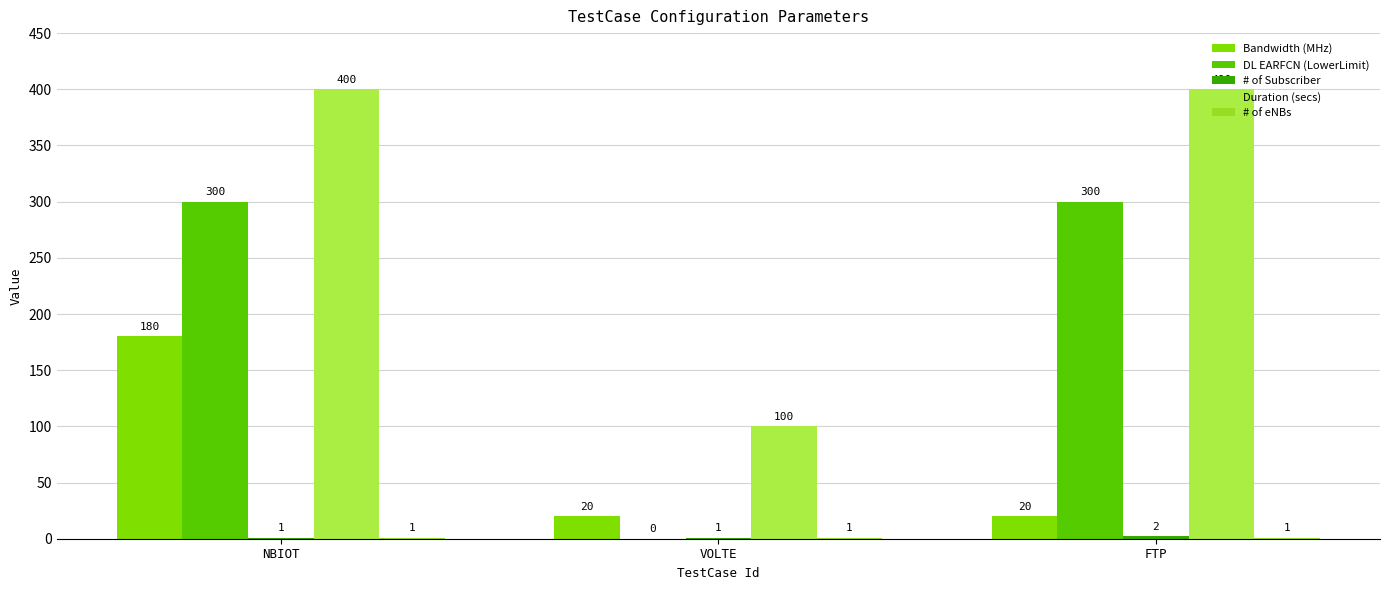

At which category is the sum across all series the highest?

NBIOT